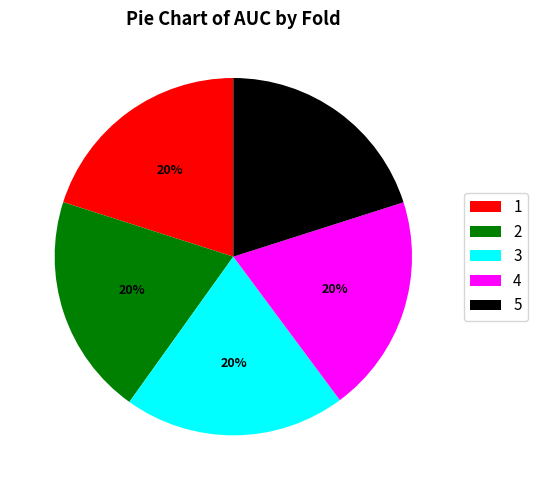

Is there a majority slice in this chart?

No